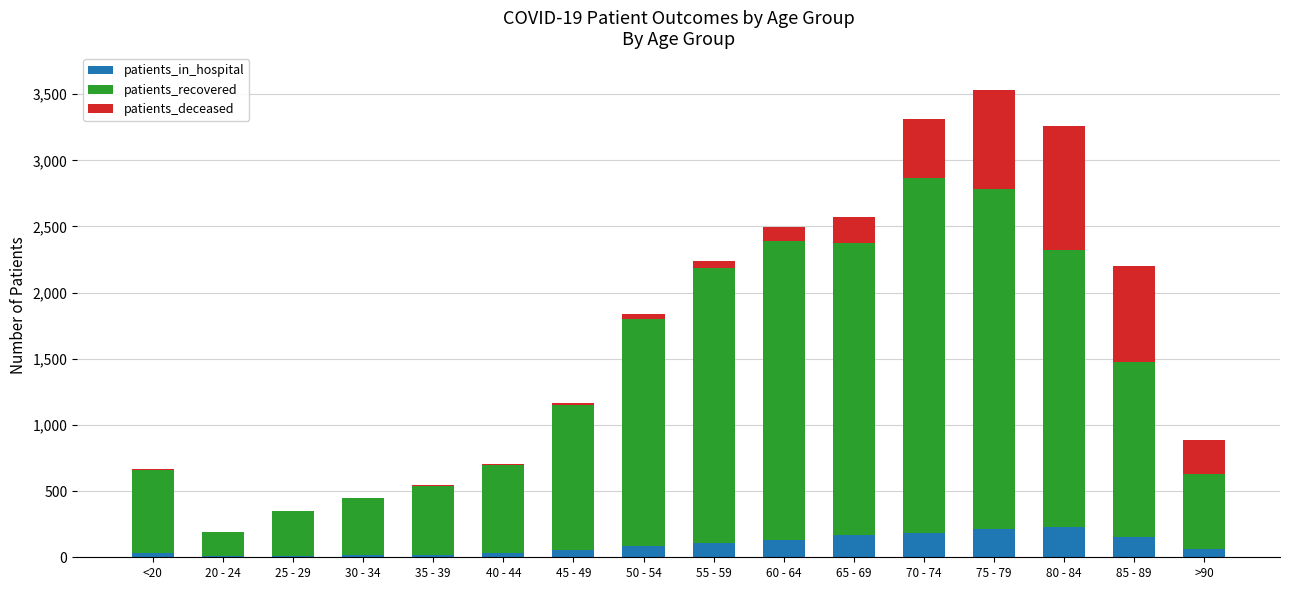

What is the highest value of the patients_in_hospital series?

226